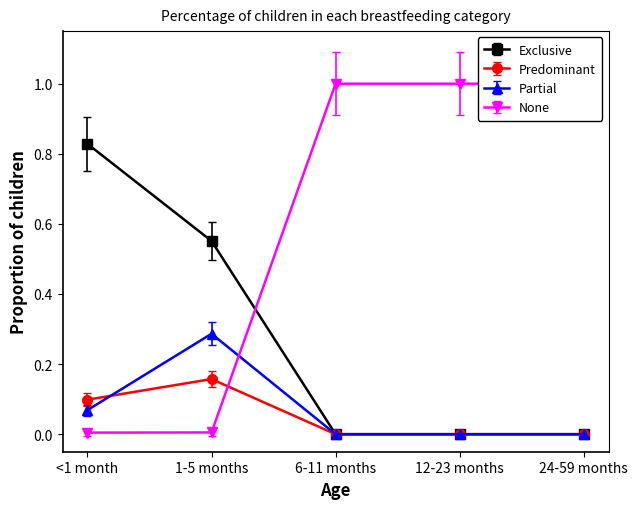

Does the chart have visible grid lines?

No